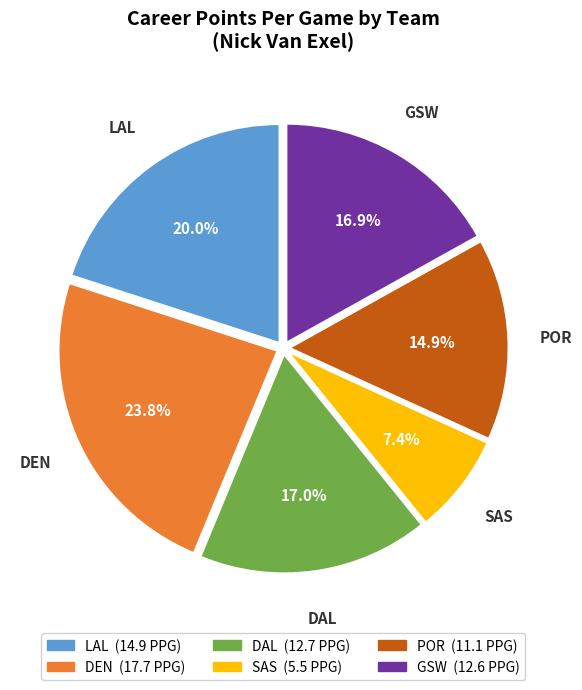

Is POR the majority of the pie?

No